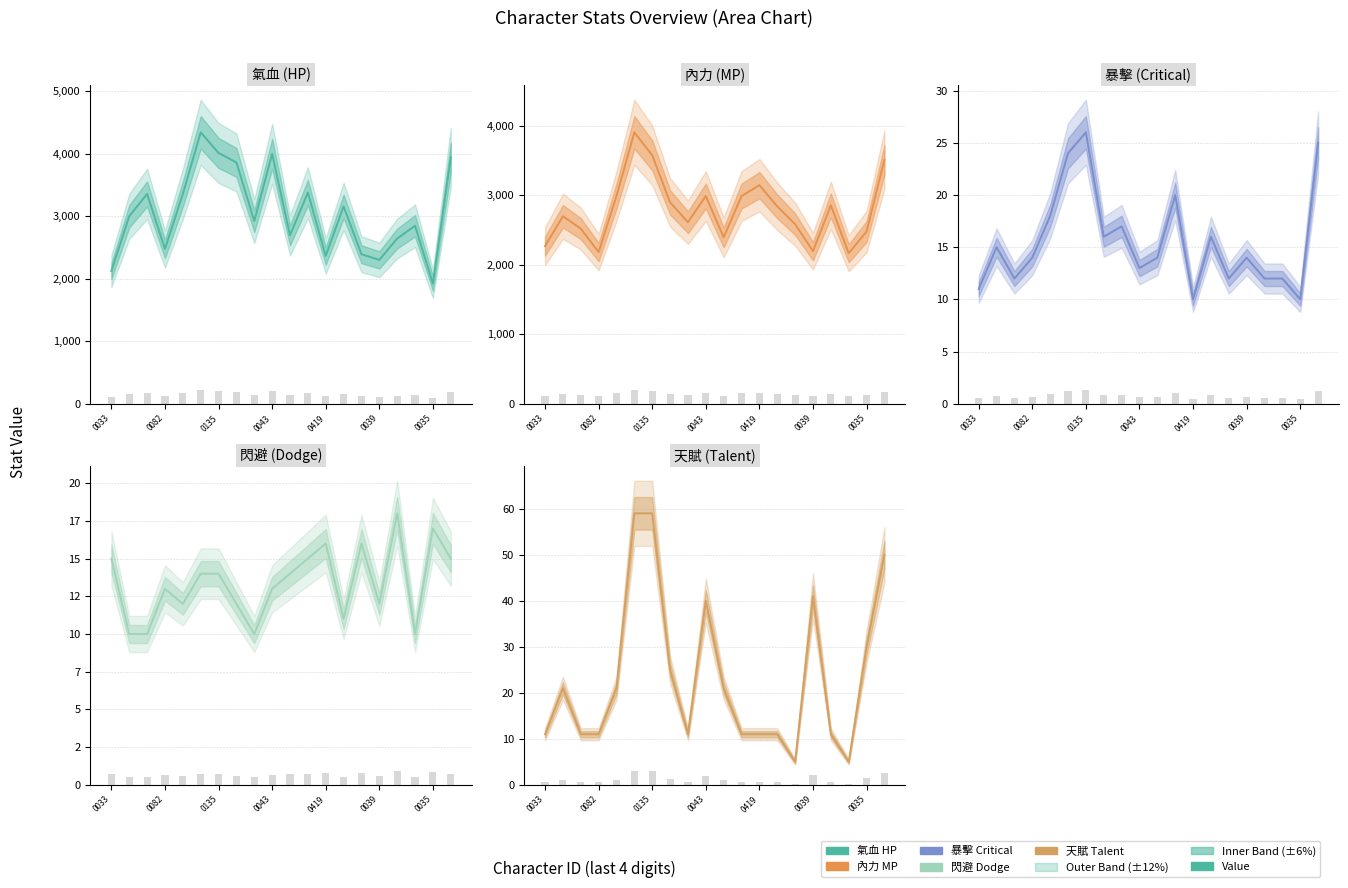

Reading left to right, extract all data points from this chart.

氣血: 2124	3002	3360	2479	3358	4345	4015	3864	2925	4002	2698	3381	2368	3160	2394	2304	2646	2850	1924	3942
內力: 2268	2698	2520	2183	2990	3905	3575	2898	2613	2990	2394	2989	3145	2840	2584	2196	2856	2166	2479	3510
暴擊: 11	15	12	14	18	24	26	16	17	13	14	20	10	16	12	14	12	12	10	25
閃避: 15	10	10	13	12	14	14	12	10	13	14	15	16	11	16	12	18	10	17	15
天賦: 11	21	11	11	21	59	59	25	11	40	21	11	11	11	5	41	11	5	30	50